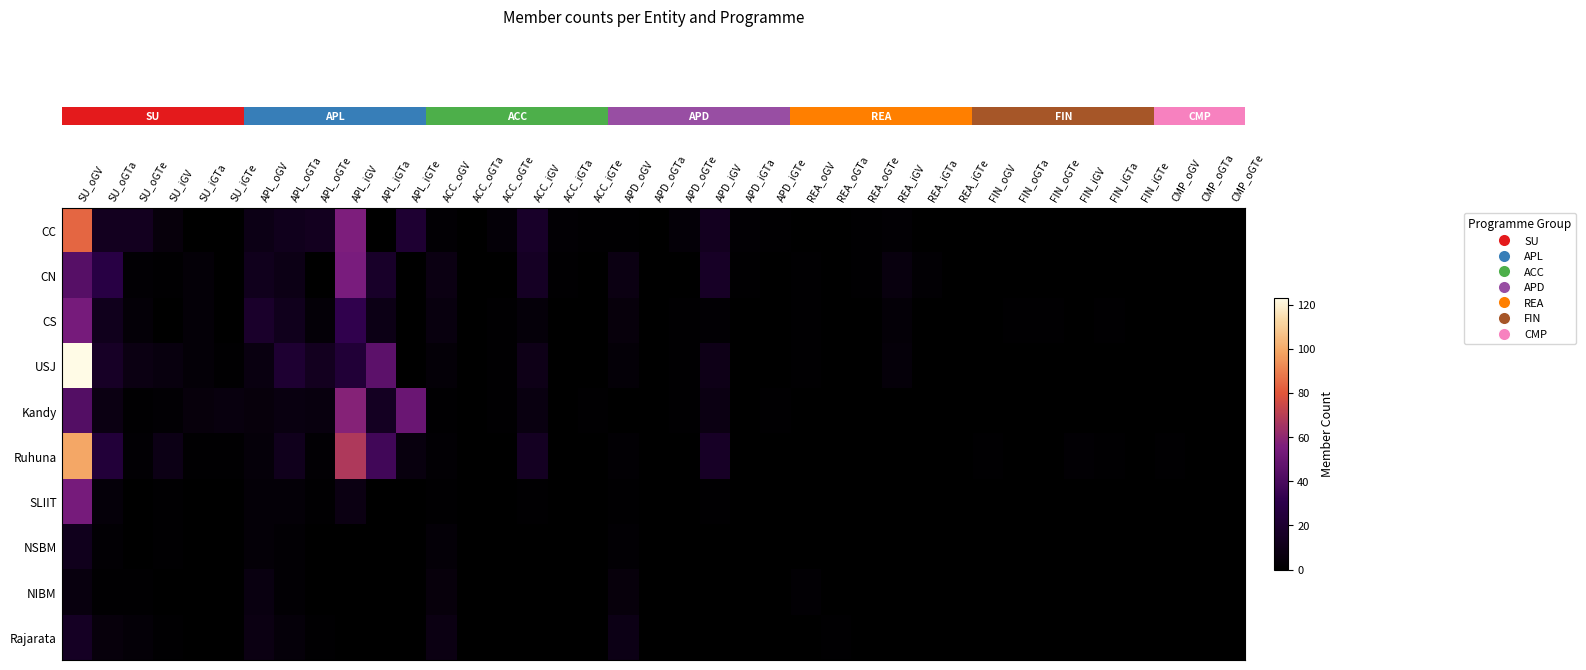

Between SU_iGTa and ACC_iGTa, which is larger?

ACC_iGTa